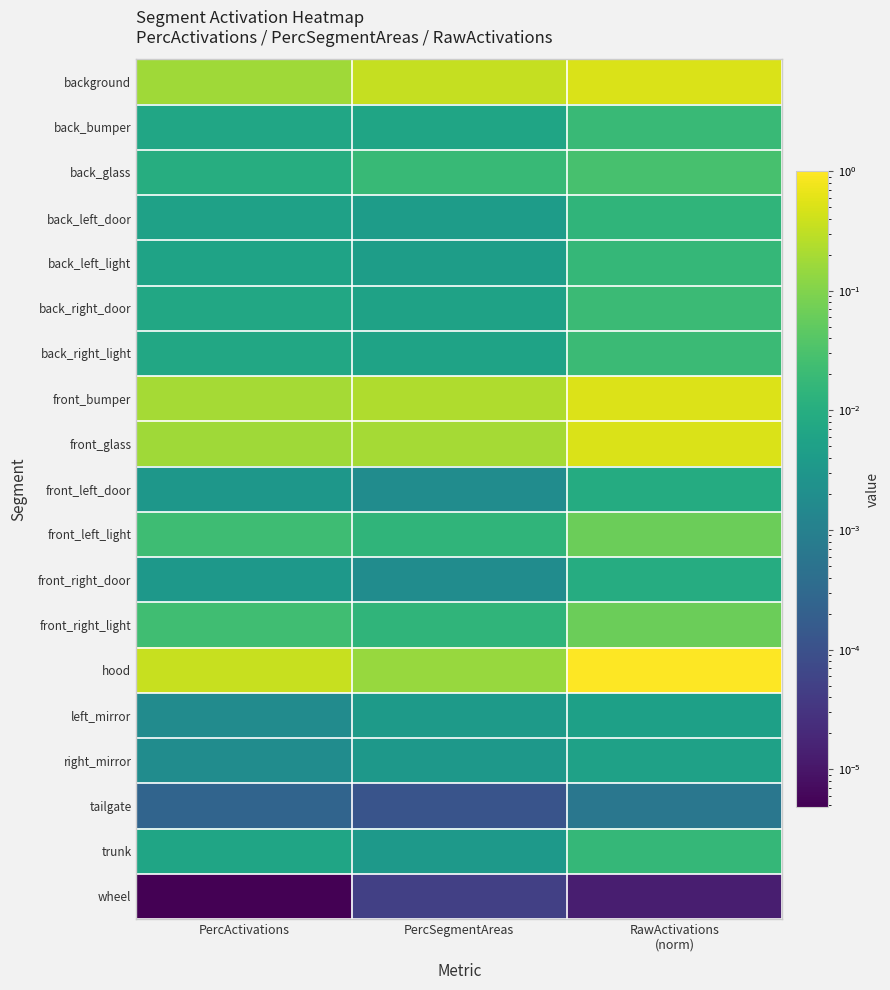

Reading left to right, extract all data points from this chart.

background: PercActivations=0.2	PercSegmentAreas=0.3	RawActivations
(norm)=0.5
back_bumper: PercActivations=0.0	PercSegmentAreas=0.0	RawActivations
(norm)=0.0
back_glass: PercActivations=0.0	PercSegmentAreas=0.0	RawActivations
(norm)=0.0
back_left_door: PercActivations=0.0	PercSegmentAreas=0.0	RawActivations
(norm)=0.0
back_left_light: PercActivations=0.0	PercSegmentAreas=0.0	RawActivations
(norm)=0.0
back_right_door: PercActivations=0.0	PercSegmentAreas=0.0	RawActivations
(norm)=0.0
back_right_light: PercActivations=0.0	PercSegmentAreas=0.0	RawActivations
(norm)=0.0
front_bumper: PercActivations=0.2	PercSegmentAreas=0.2	RawActivations
(norm)=0.5
front_glass: PercActivations=0.2	PercSegmentAreas=0.2	RawActivations
(norm)=0.5
front_left_door: PercActivations=0.0	PercSegmentAreas=0.0	RawActivations
(norm)=0.0
front_left_light: PercActivations=0.0	PercSegmentAreas=0.0	RawActivations
(norm)=0.1
front_right_door: PercActivations=0.0	PercSegmentAreas=0.0	RawActivations
(norm)=0.0
front_right_light: PercActivations=0.0	PercSegmentAreas=0.0	RawActivations
(norm)=0.1
hood: PercActivations=0.4	PercSegmentAreas=0.2	RawActivations
(norm)=1.0
left_mirror: PercActivations=0.0	PercSegmentAreas=0.0	RawActivations
(norm)=0.0
right_mirror: PercActivations=0.0	PercSegmentAreas=0.0	RawActivations
(norm)=0.0
tailgate: PercActivations=0.0	PercSegmentAreas=0.0	RawActivations
(norm)=0.0
trunk: PercActivations=0.0	PercSegmentAreas=0.0	RawActivations
(norm)=0.0
wheel: PercActivations=0.0	PercSegmentAreas=0.0	RawActivations
(norm)=0.0